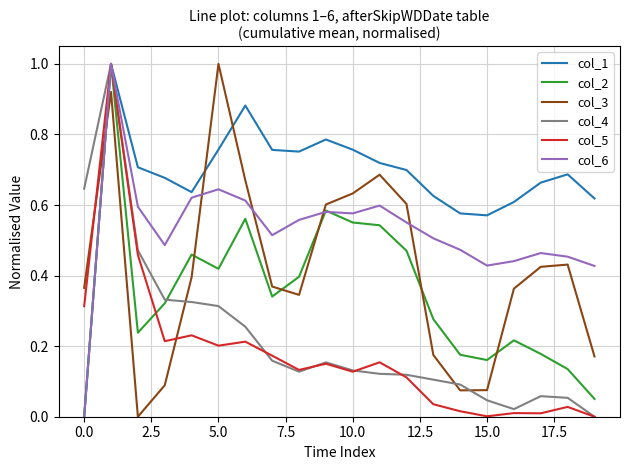

How many col_1 values are between 0 and 1?

20